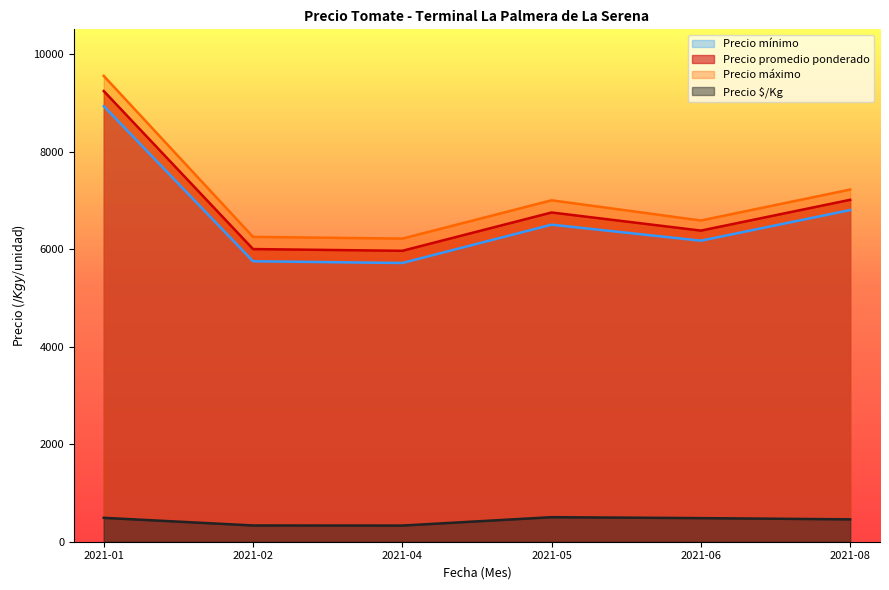

What is the difference between the highest and lowest values at 2021-02?

5916.5